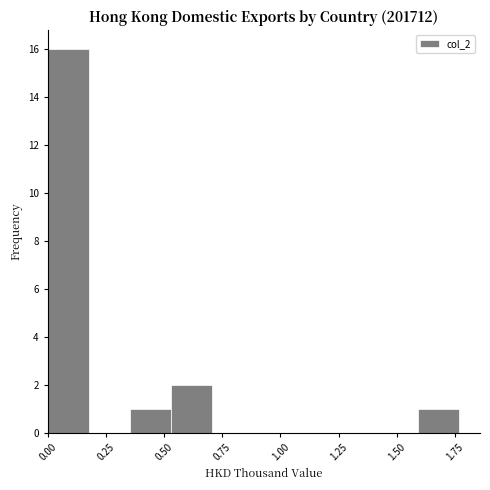

Read against the x-axis, roughly where is the centre of the tallest bar?

0.10